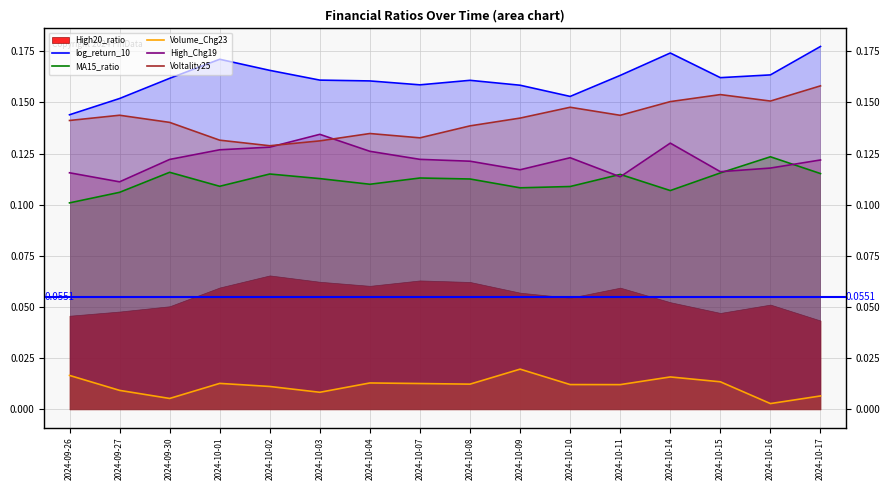

What is the value of the log_return_10 point at the 14th from the left?

0.2